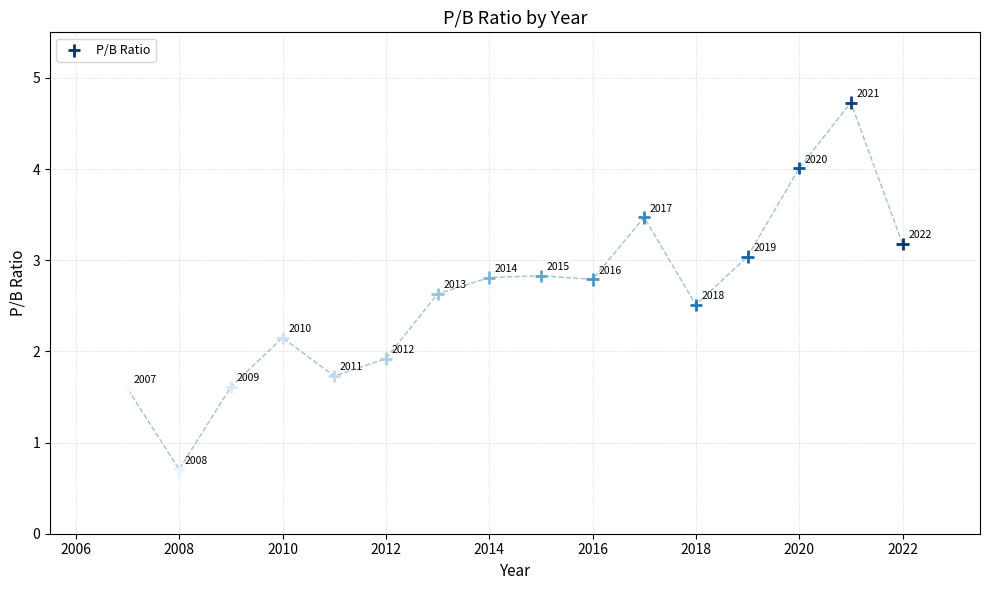

What Y value in the scatter plot is closest to 2?

1.9